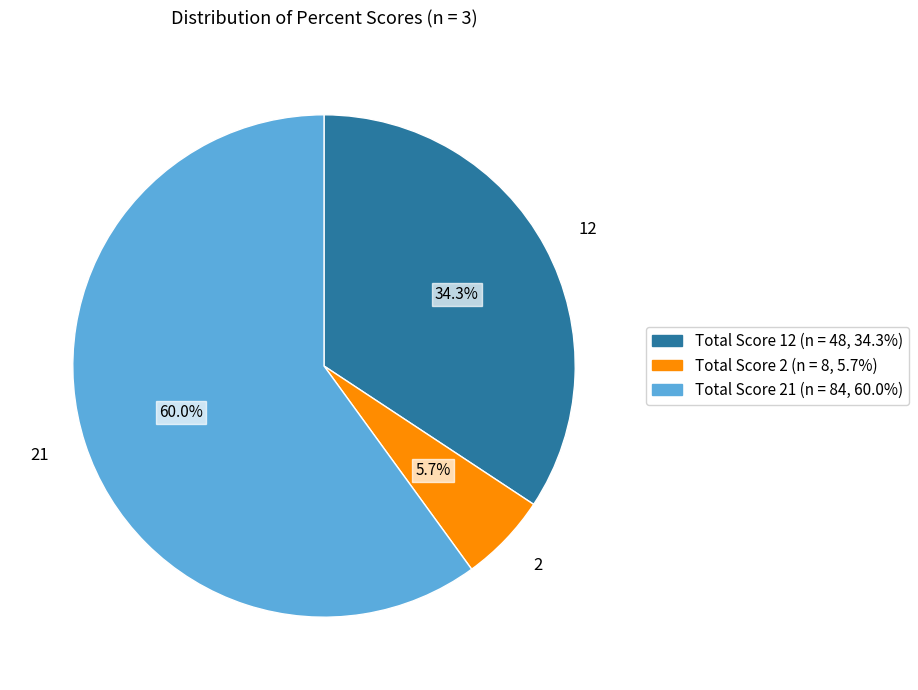

How much of the chart is everything except 2?

94.3%